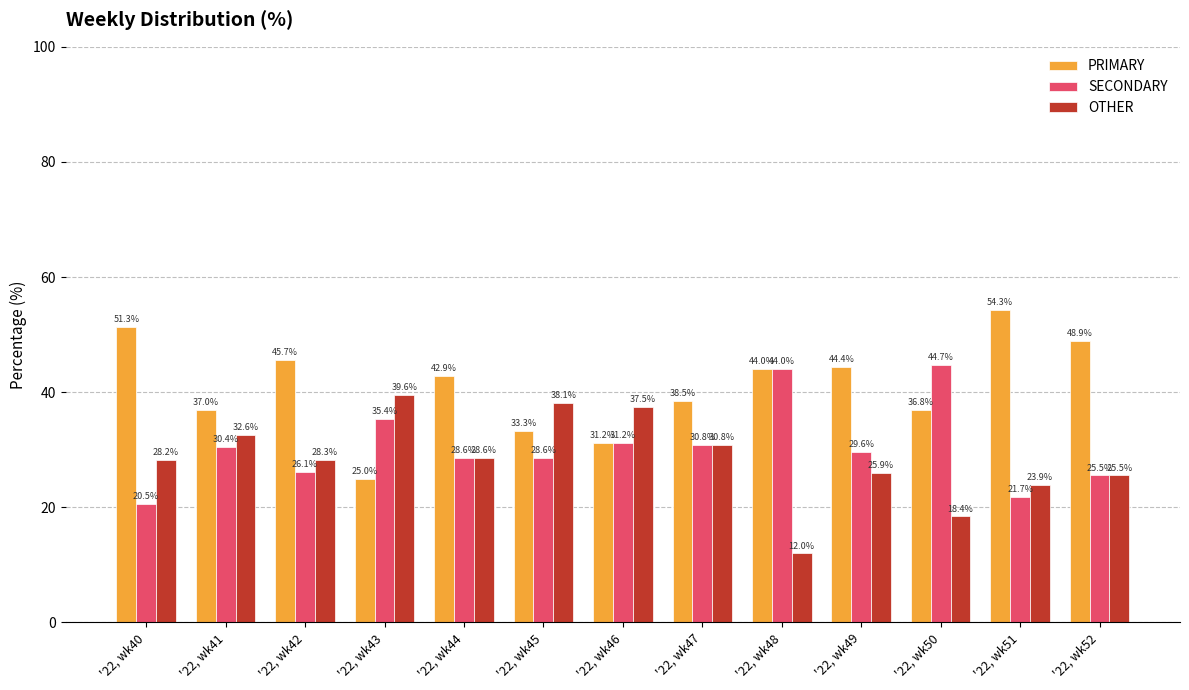

What is the difference between the maximum and minimum values in the PRIMARY series?

29.3